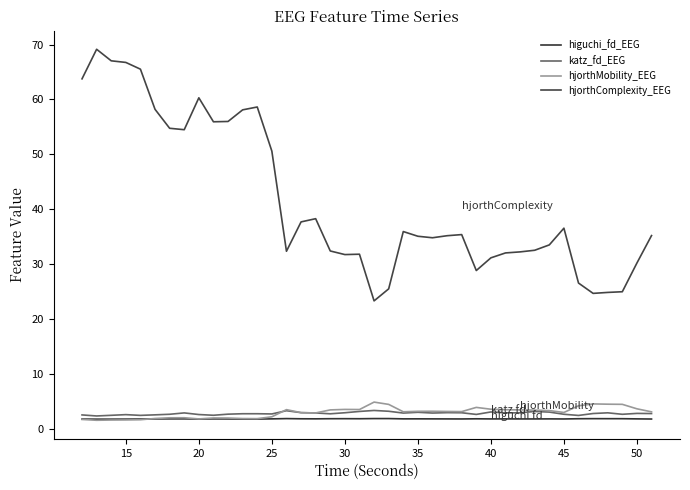

What are all the series names shown in the legend?

higuchi_fd_EEG, katz_fd_EEG, hjorthMobility_EEG, hjorthComplexity_EEG